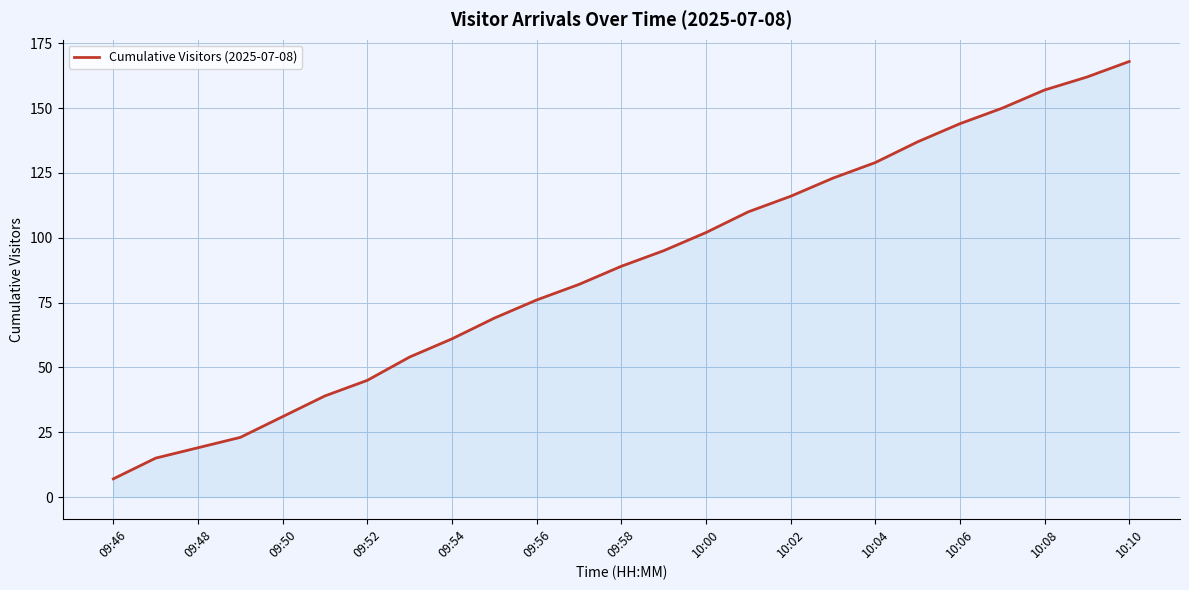

What is the smallest value displayed?

7